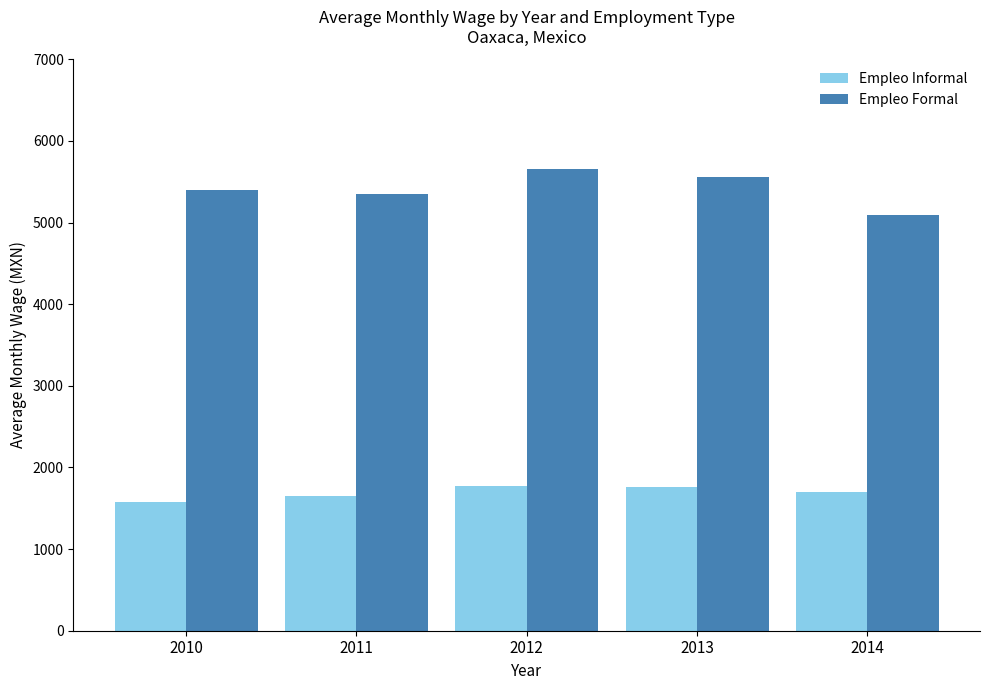

Count the number of categories in the chart.

5